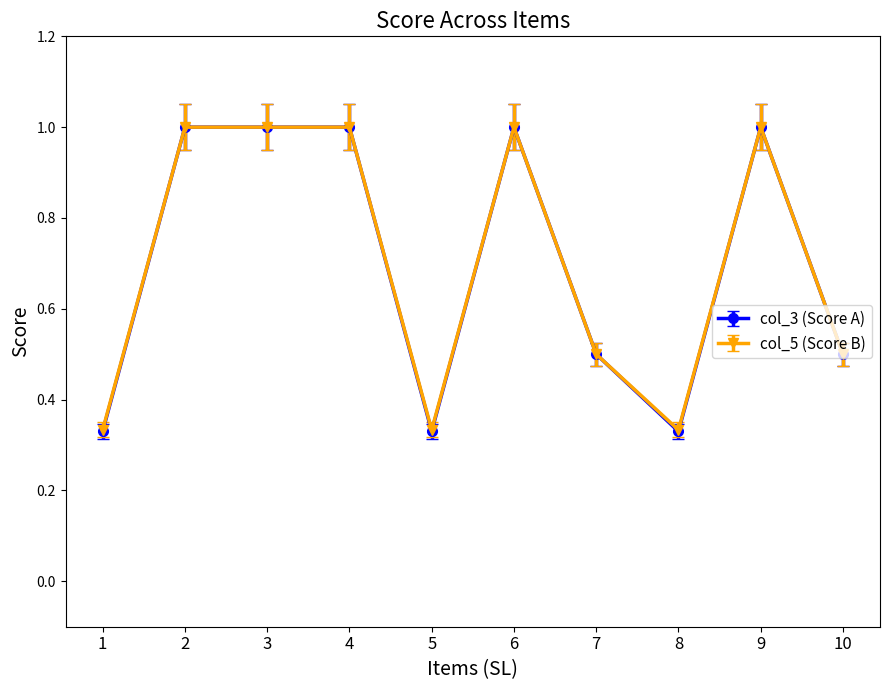

The value of col_3 (Score A) at 6 is 1.0. True or false?

True